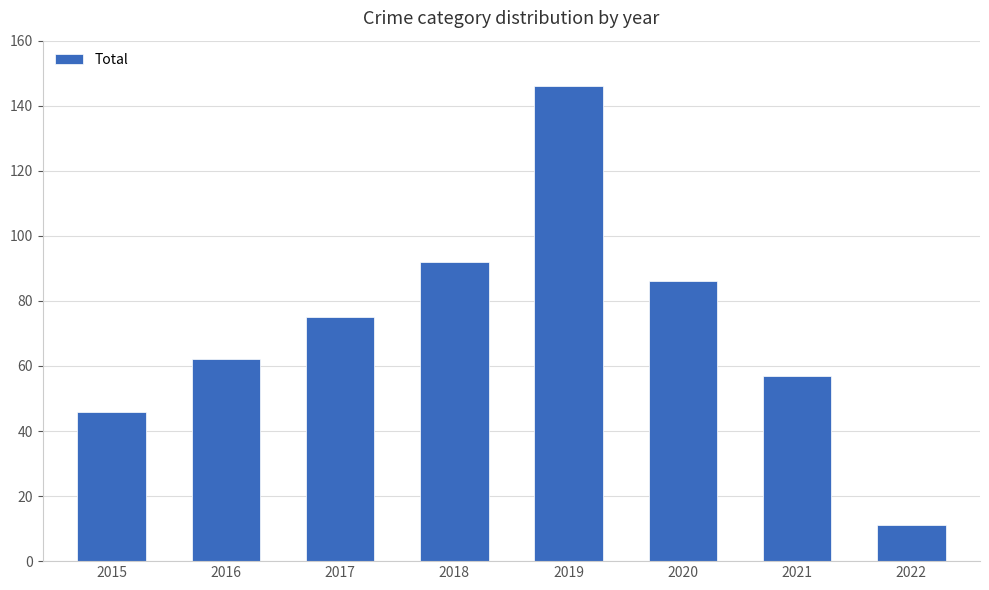

What is the value of the 5th bar from the left?

146